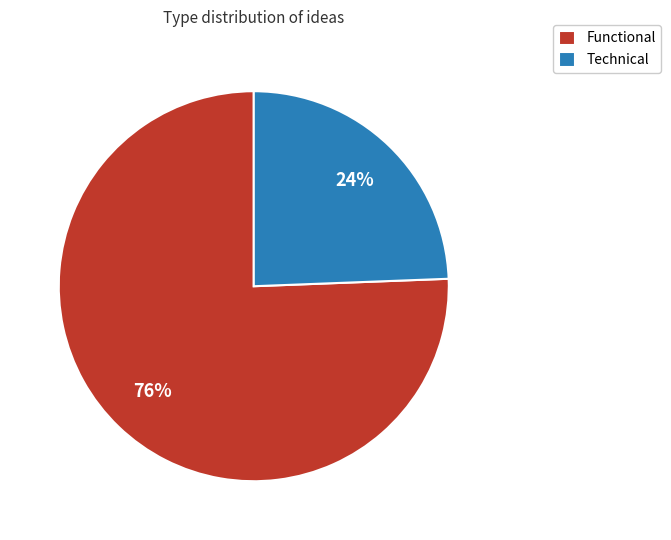

How many segments does this pie chart have?

2